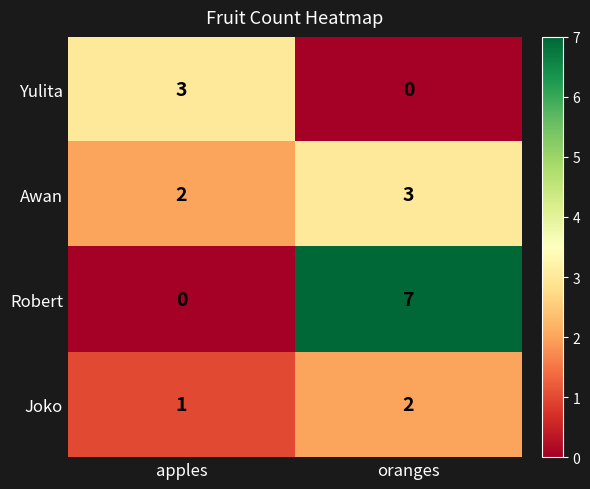

At which category does the chart reach its peak across all series?

oranges